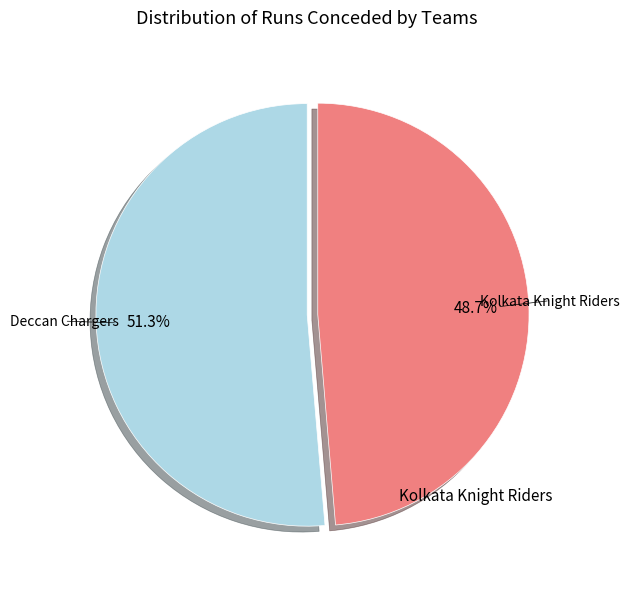

To the nearest percent, what is the average slice percentage?

50%